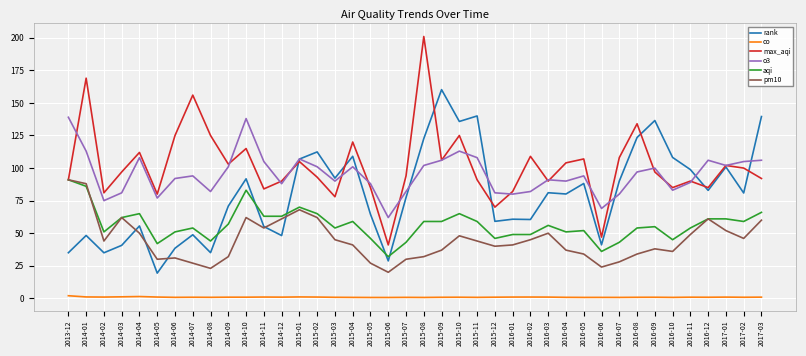

Where is the first local minimum for max_aqi?

2014-02